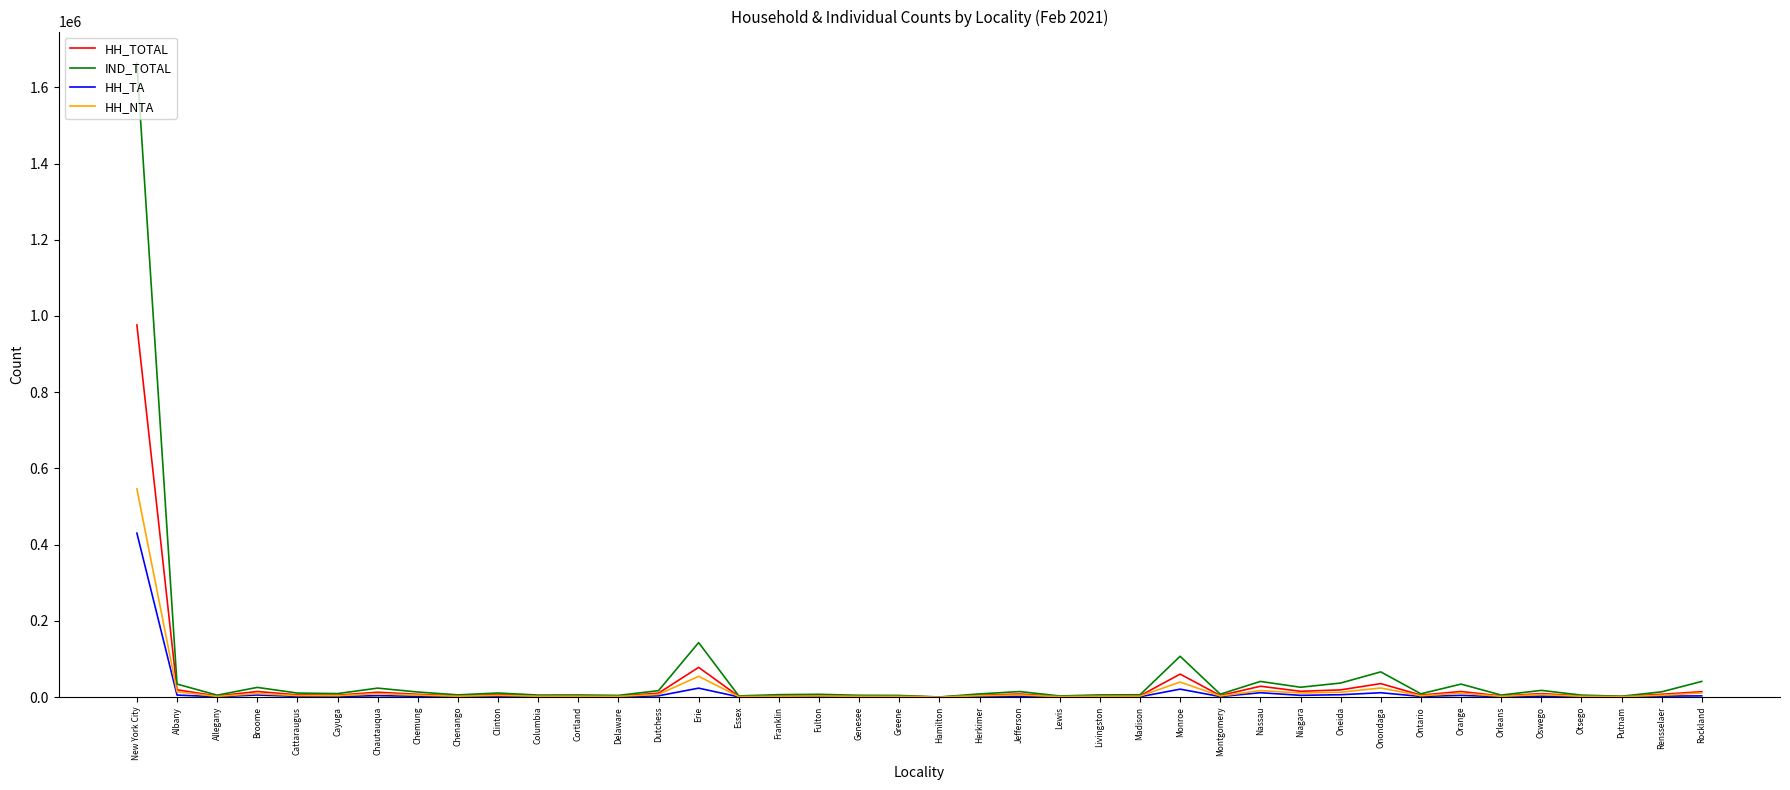

Which category has the highest value across all series?

New York City